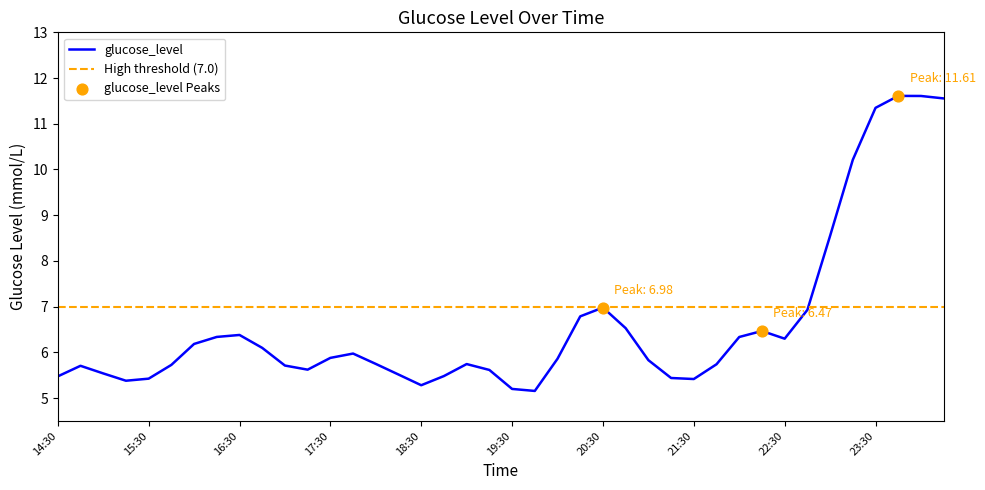

Which has a higher value, 17:30 or 17:15?

17:30